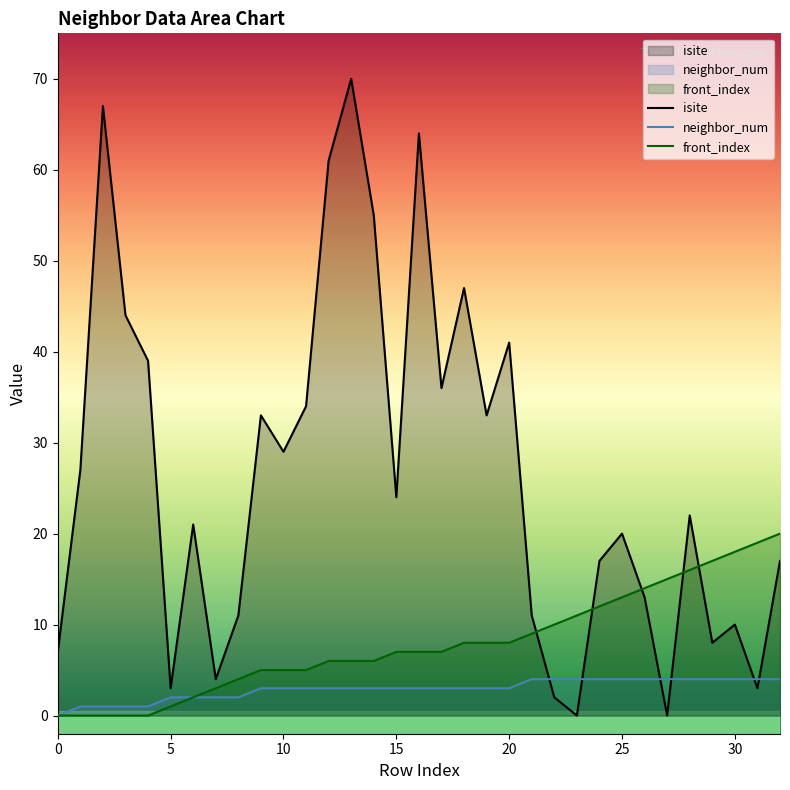

After their last crossing, which series has the higher values: isite or neighbor_num?

isite